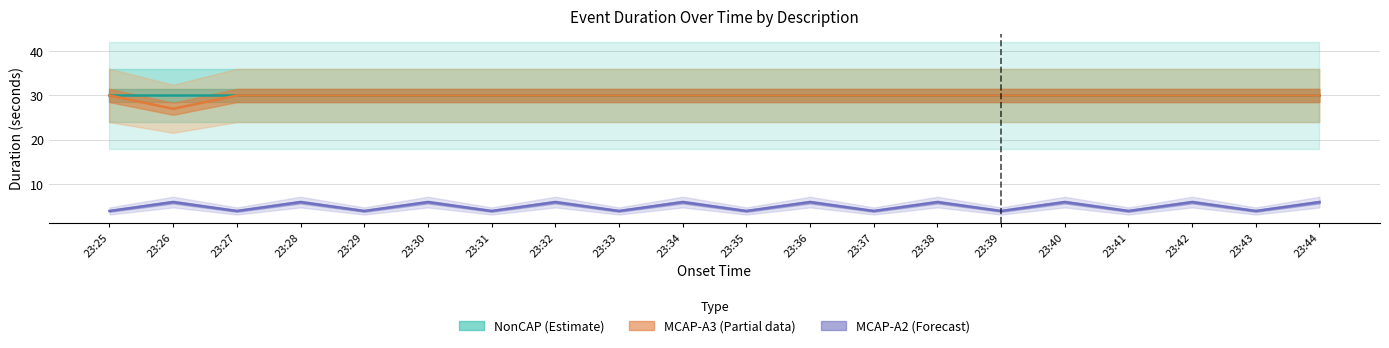

Is the value of MCAP-A3 at 23:27 greater than the value of MCAP-A2 at 23:43?

Yes